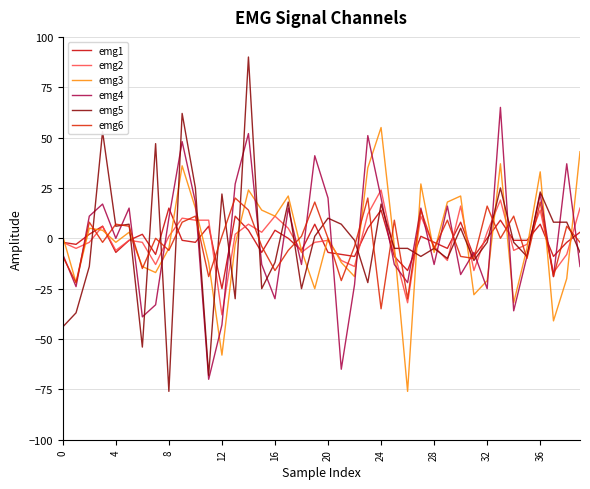

Which category has the highest value across all series?

14